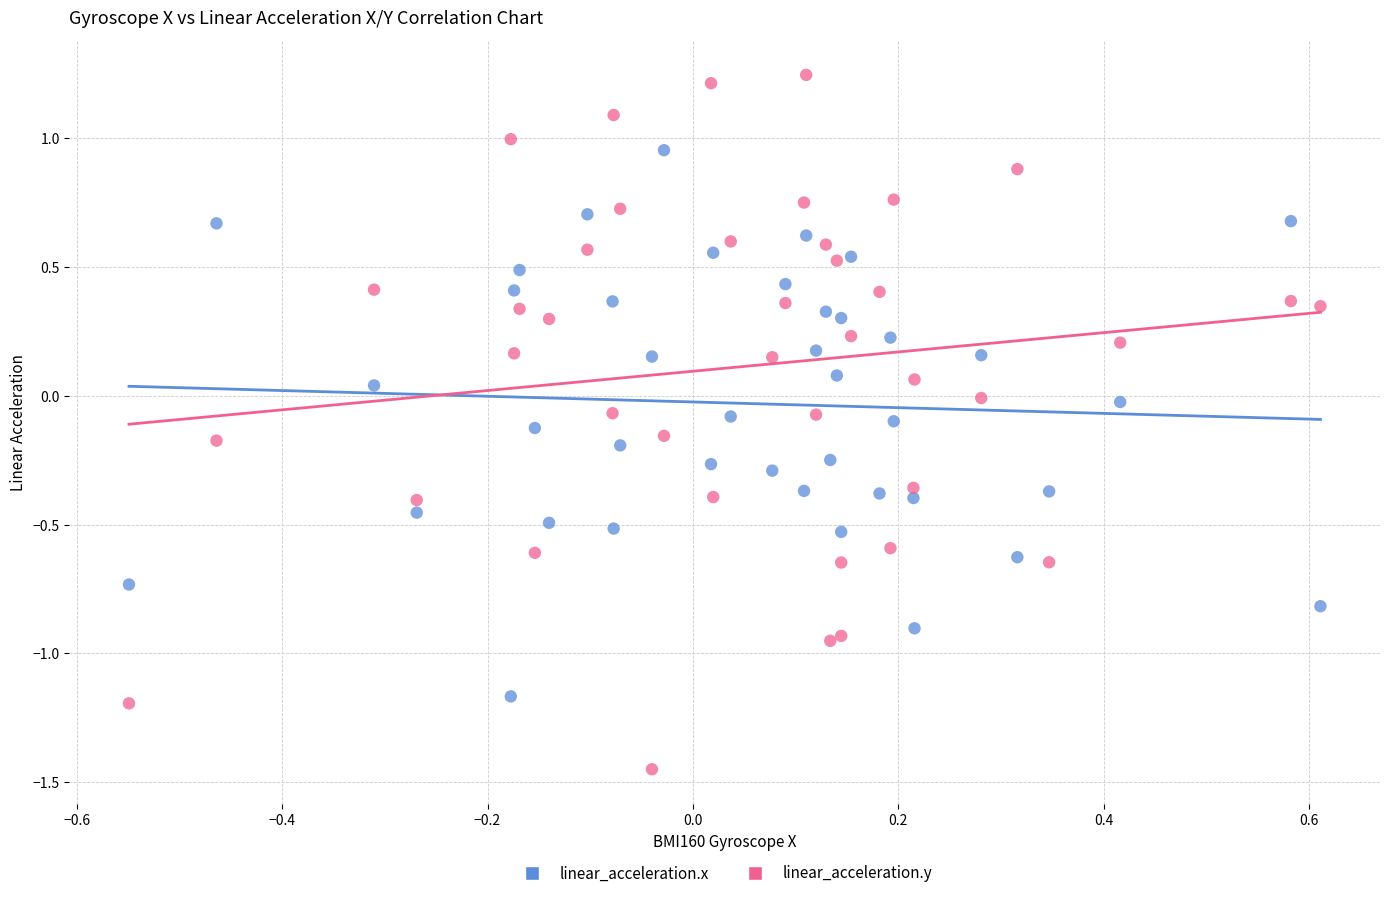

Which series has the widest spread of Y values?

linear_acceleration.y